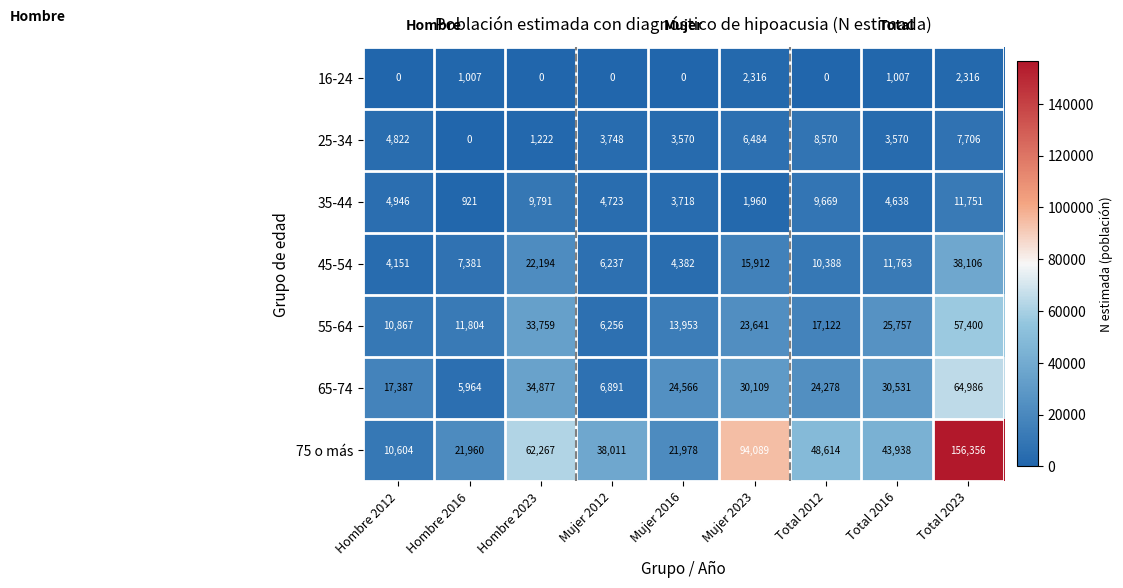

Is it true that 65-74 equals 6891 at Mujer 2012?

True